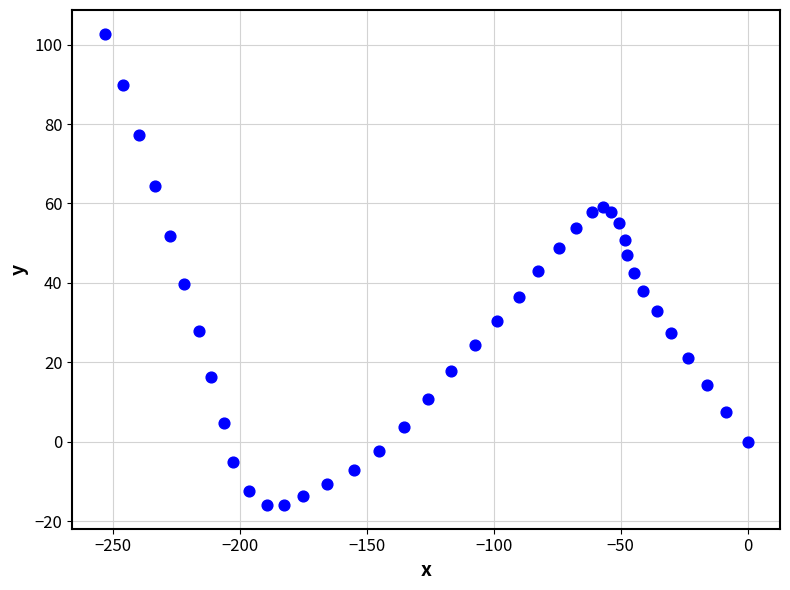

What is the range of Y values (max minus min)?

118.8